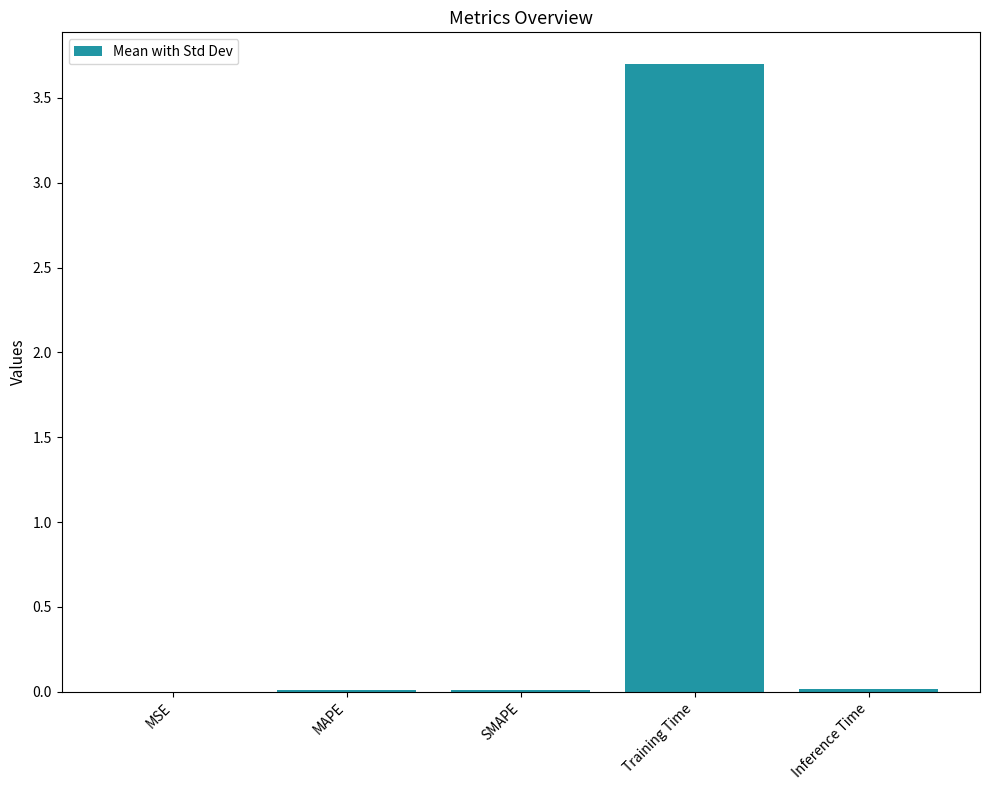

What is the greatest value displayed?

3.7